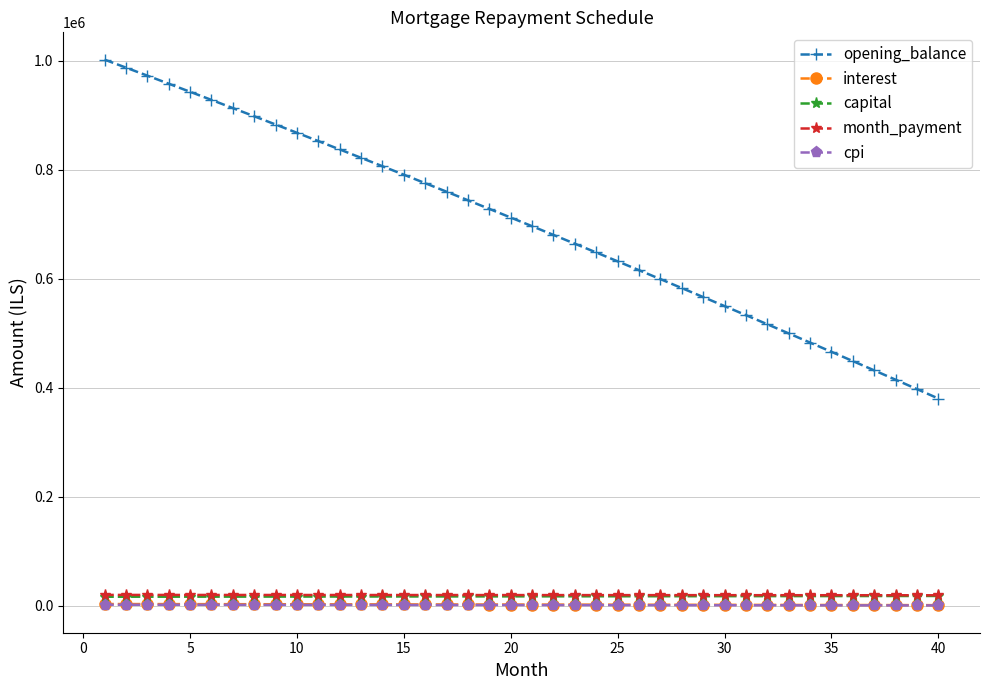

Which series has the widest spread of values?

opening_balance